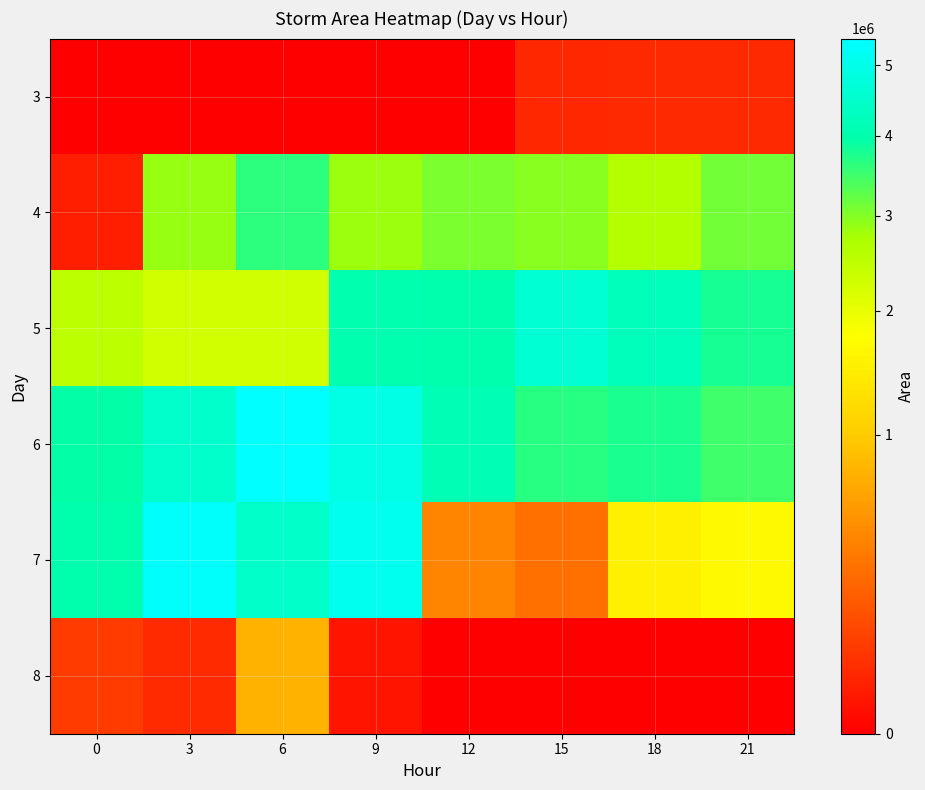

Reading right to left, extract all data points from this chart.

3: 21=41875	18=43125	15=37500	12=0	9=0	6=0	3=0	0=0
4: 21=3105000	18=2620625	15=2960625	12=3051250	9=2825625	6=3620625	3=2881875	0=24375
5: 21=3793125	18=4215625	15=4607500	12=4005625	9=4050000	6=2278750	3=2266875	0=2509375
6: 21=3495000	18=3748125	15=3662500	12=4111875	9=4938125	6=5405625	3=4496875	0=3948125
7: 21=1674375	18=1521250	15=302500	12=420000	9=5093125	6=4475000	3=5308125	0=3998750
8: 21=0	18=0	15=0	12=0	9=11875	6=769375	3=47500	0=85000